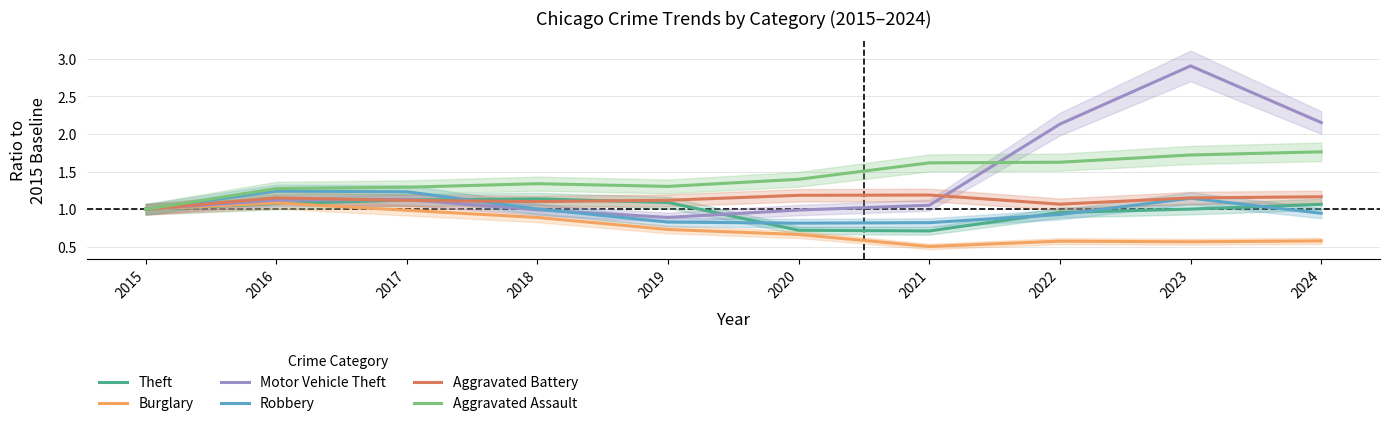

Which label corresponds to the largest value in the chart?

2023